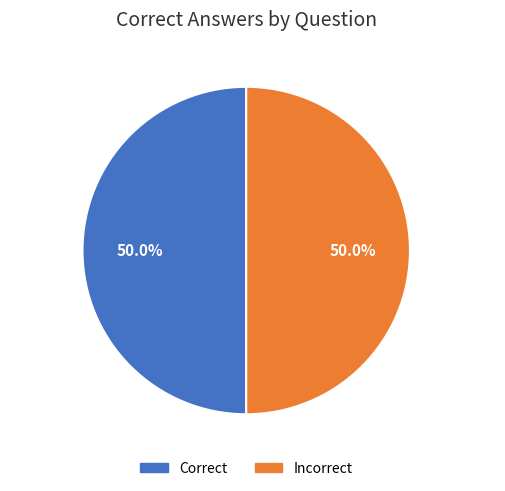

What is the ratio of the value at Correct to the value at Incorrect?

1.0